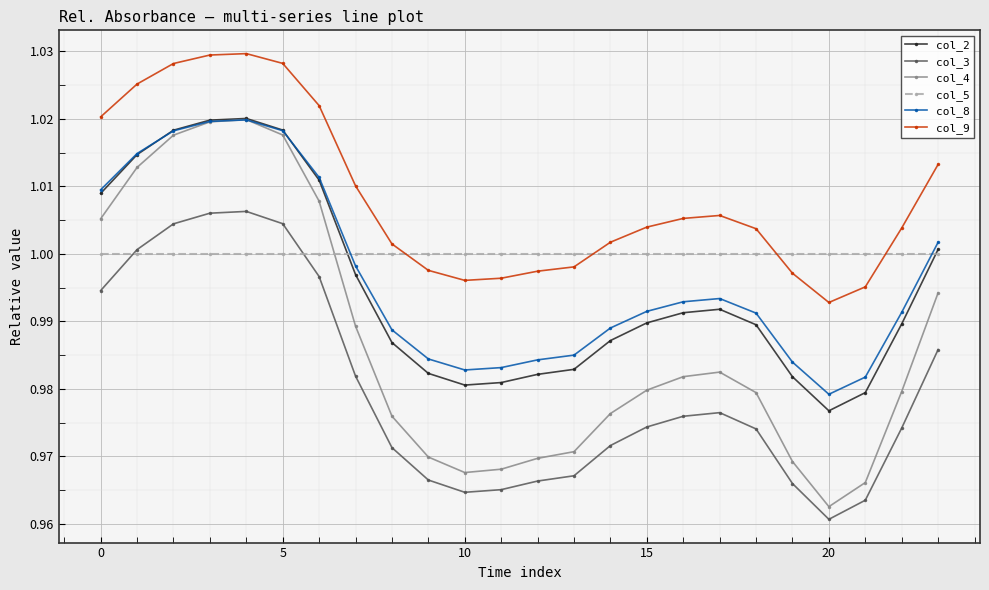

Does the chart have visible grid lines?

Yes